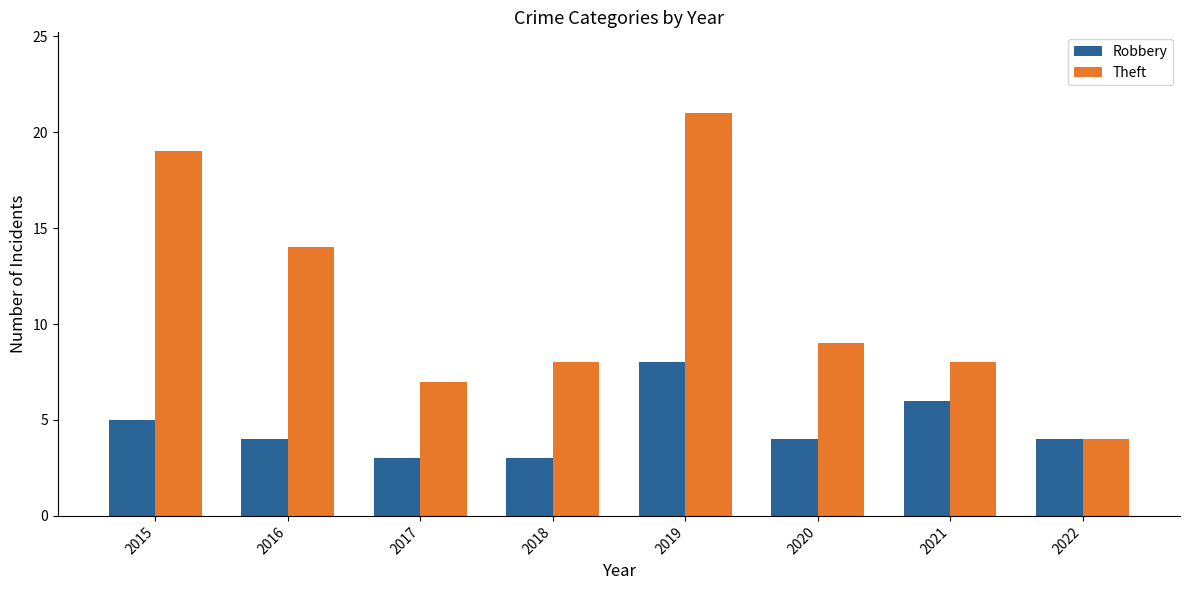

What is the total value across all series at 2020?

13